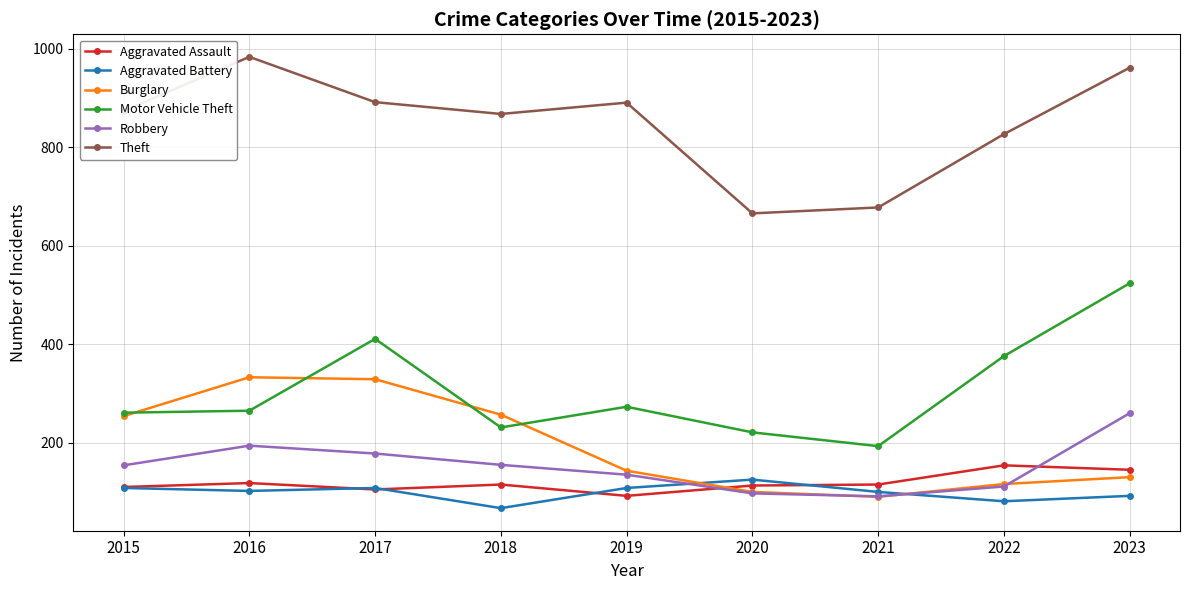

True or false: Robbery and Theft cross at least once.

False